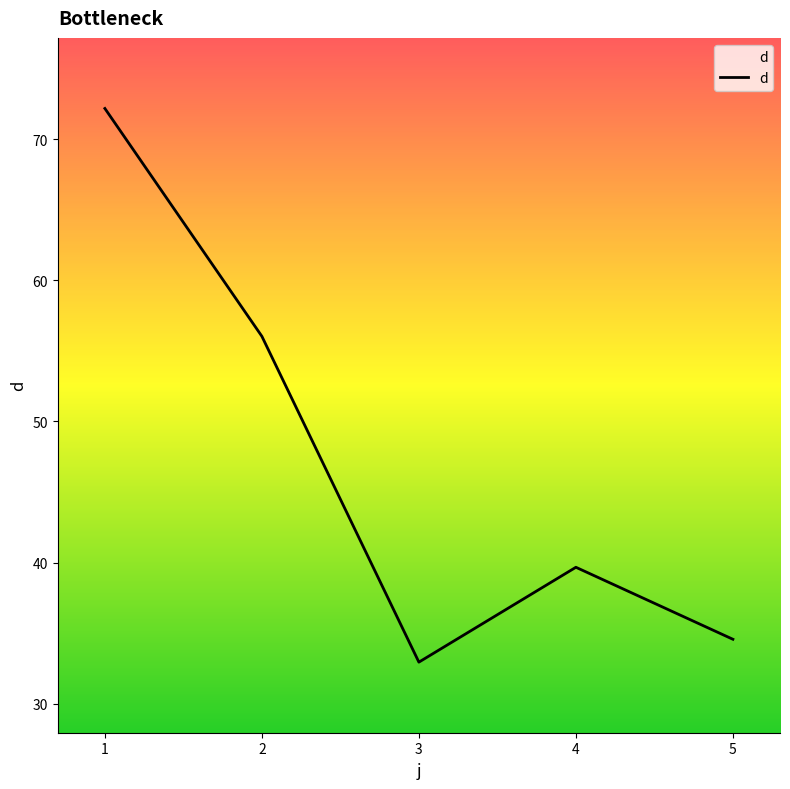

At which label does the data first exceed 39?

1